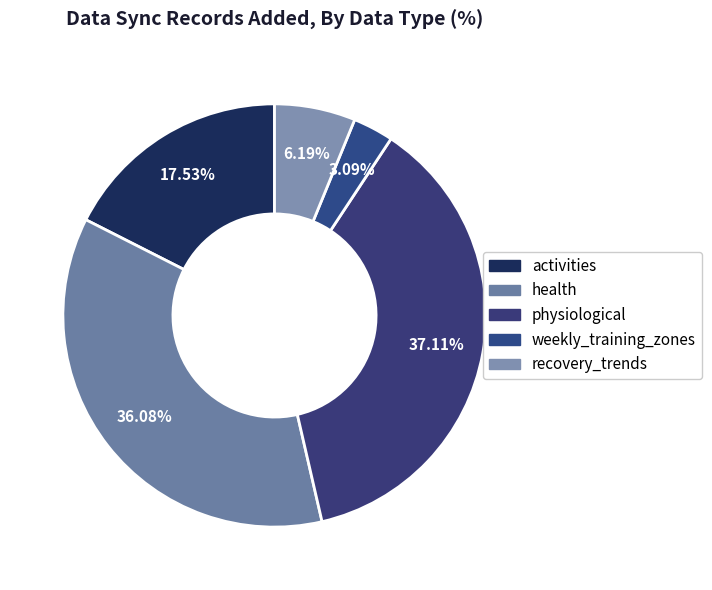

Count the number of slices in the pie.

5